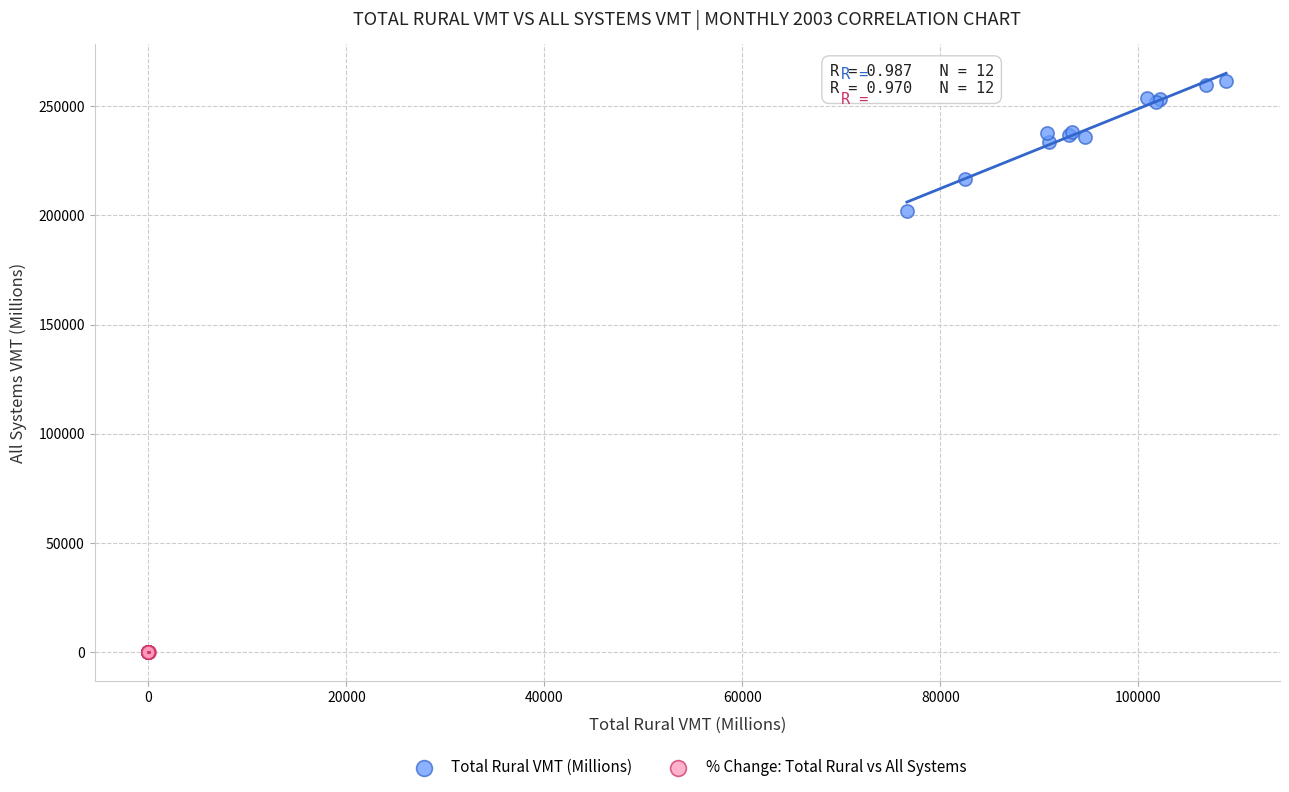

Which series has the widest spread of Y values?

Total Rural VMT (Millions)